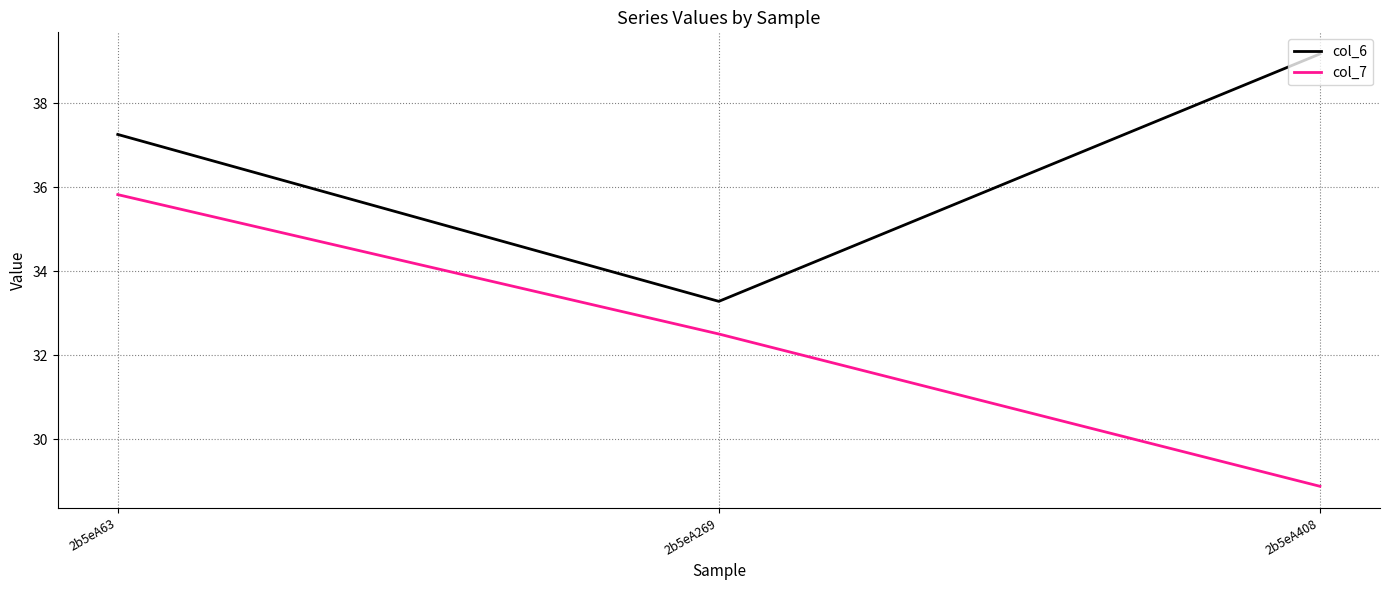

Is it true that col_6 equals 37.3 at 2b5eA63?

True